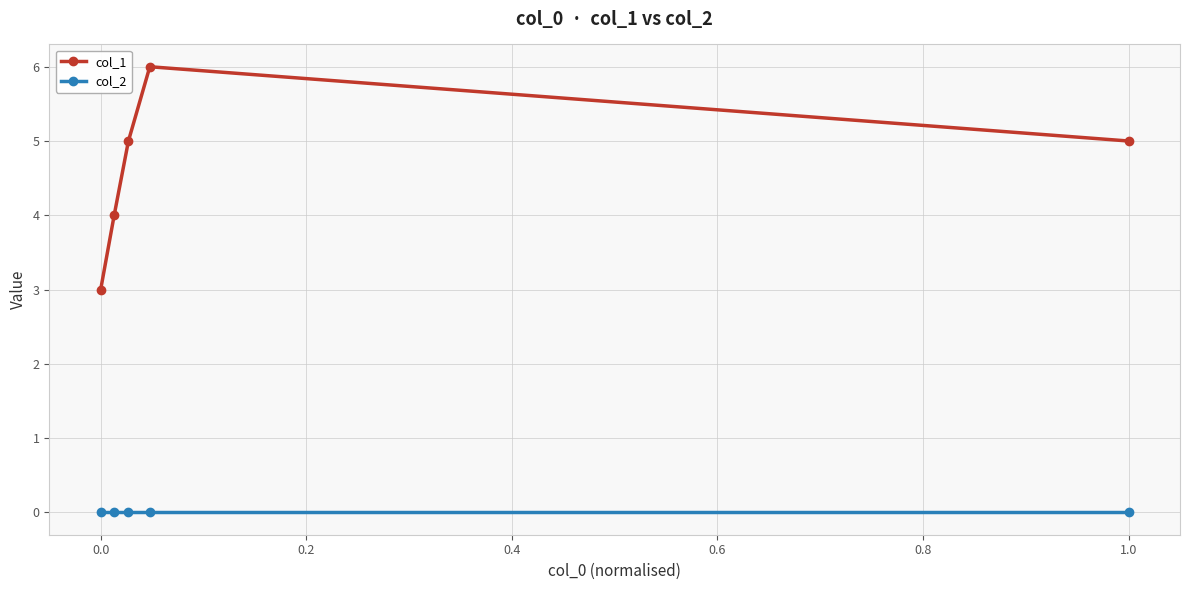

True or false: col_1 has more than 1 points higher than both neighbors.

False